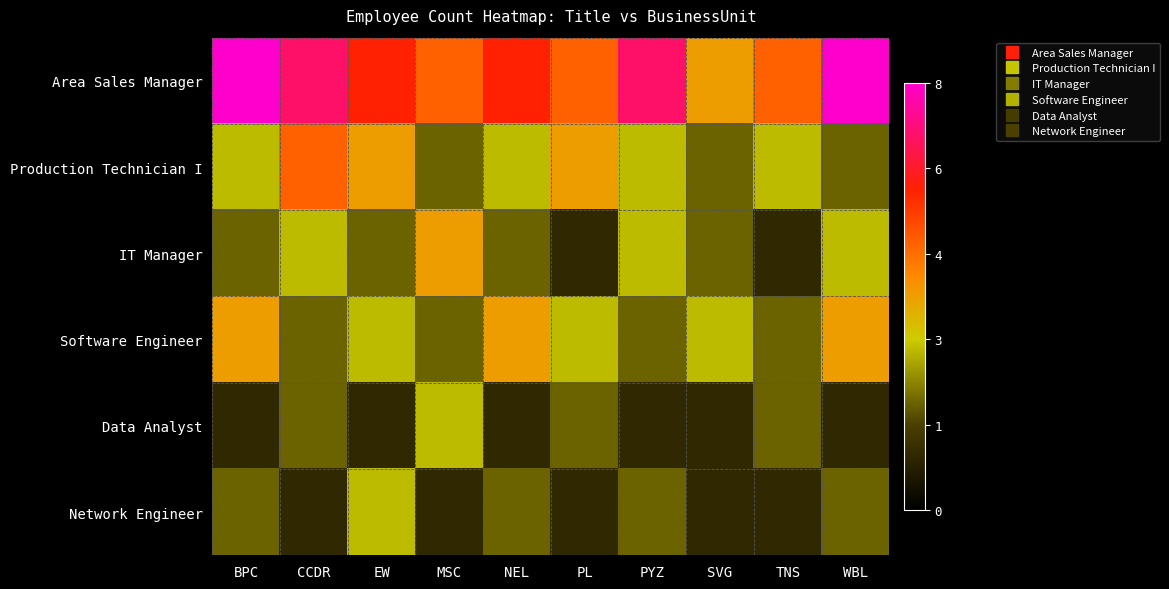

Which series has the widest spread of values?

Area Sales Manager